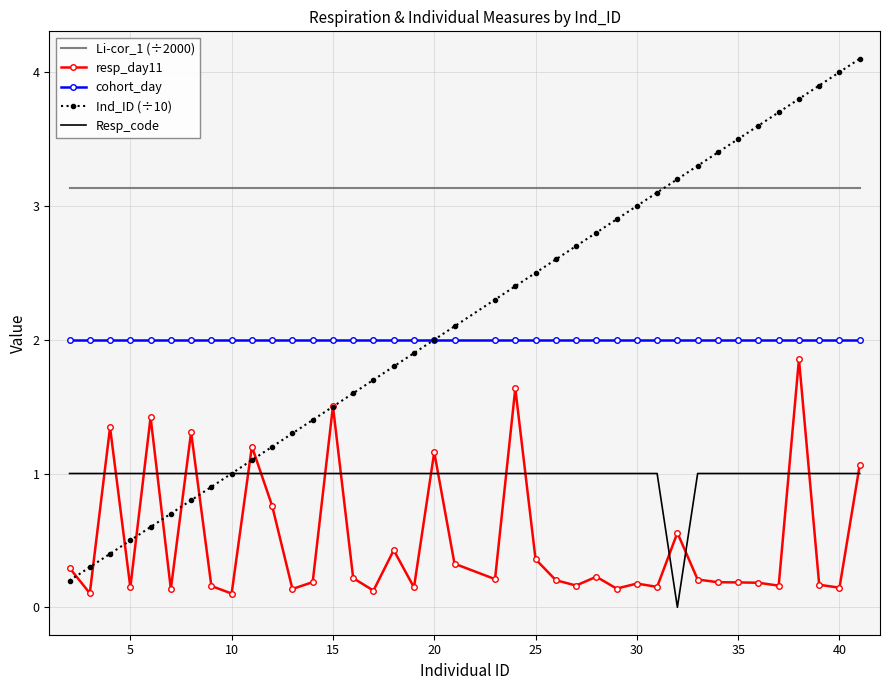

What are all the series names shown in the legend?

Li-cor_1 (÷2000), resp_day11, cohort_day, Ind_ID (÷10), Resp_code